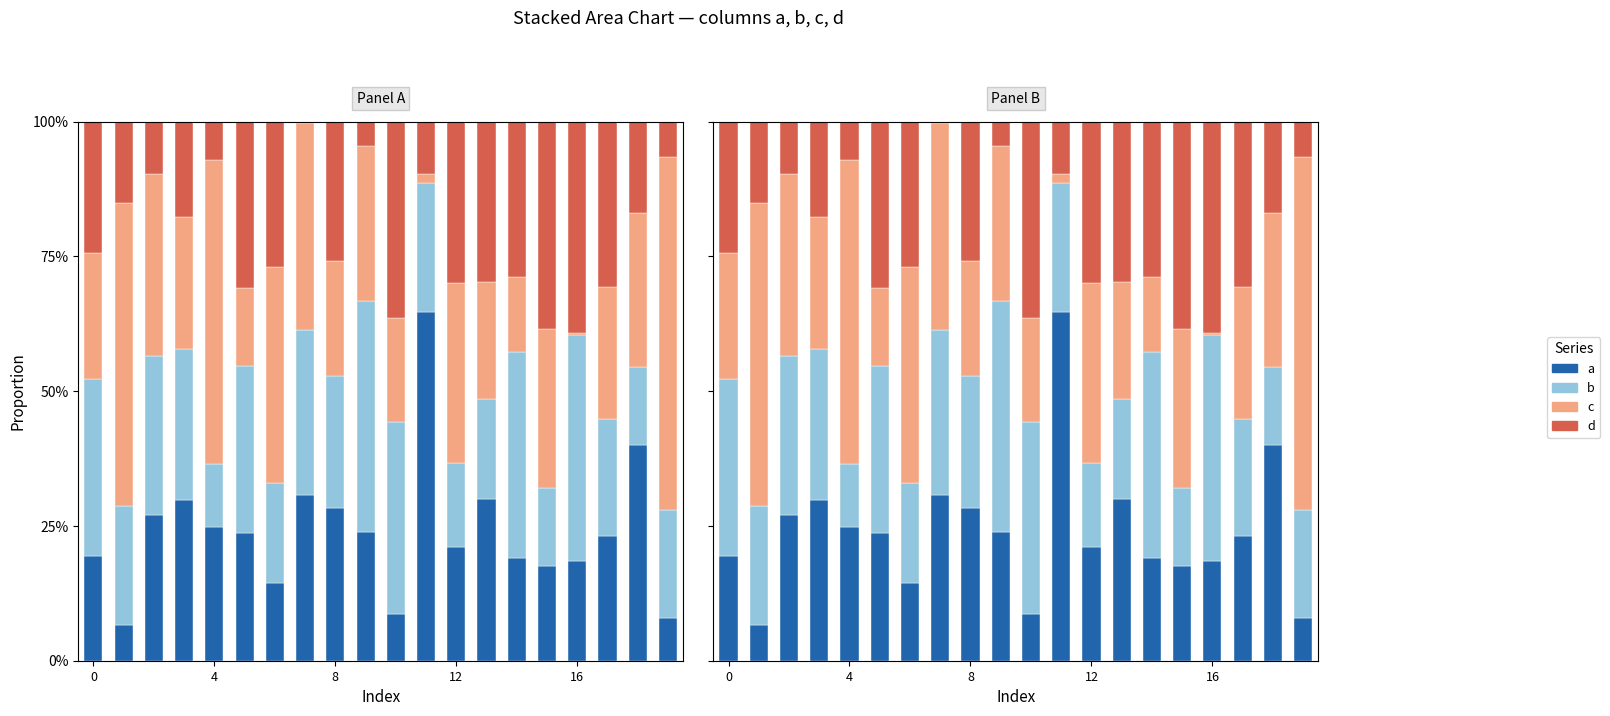

True or false: d has a value of 9.9 at 4.

False